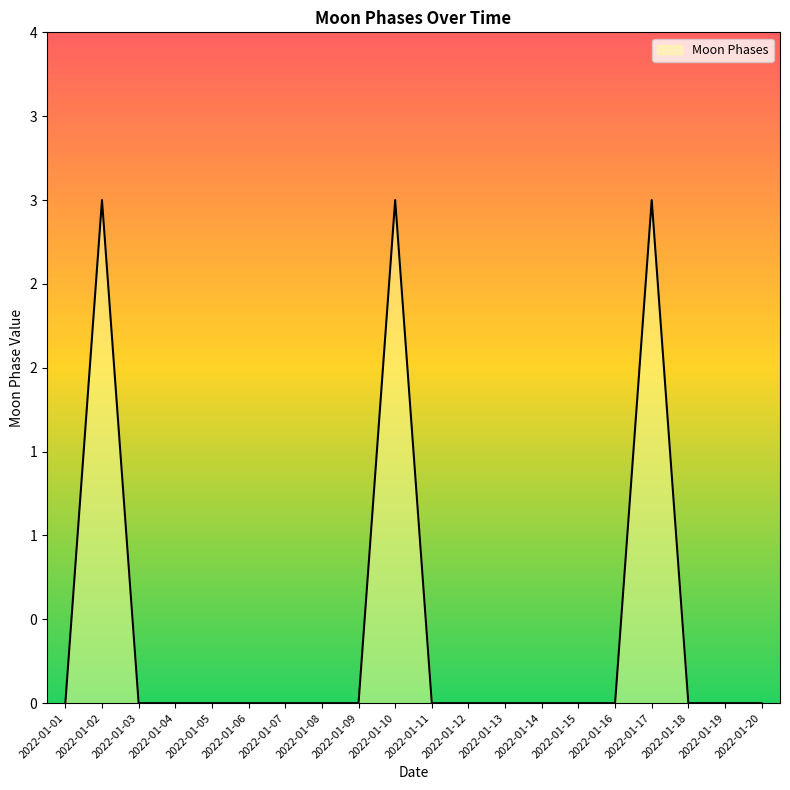

Does the chart display data point markers on the line(s)?

No